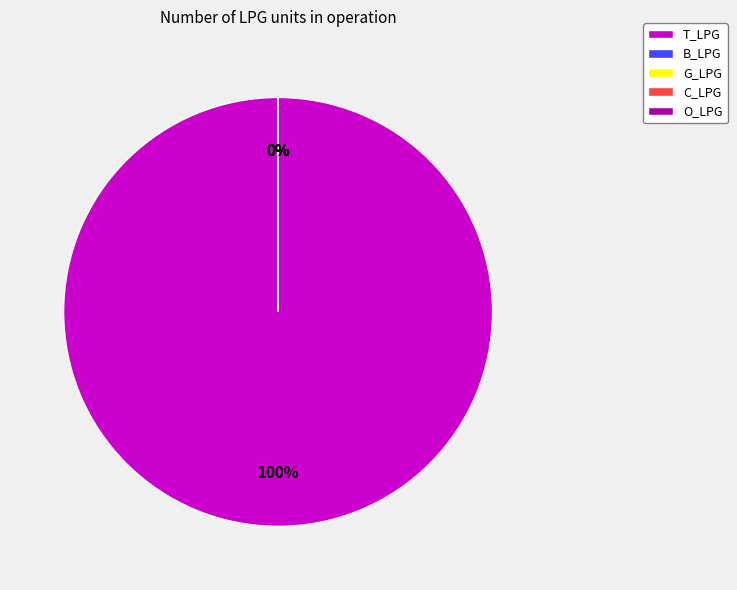

How many segments does this pie chart have?

5